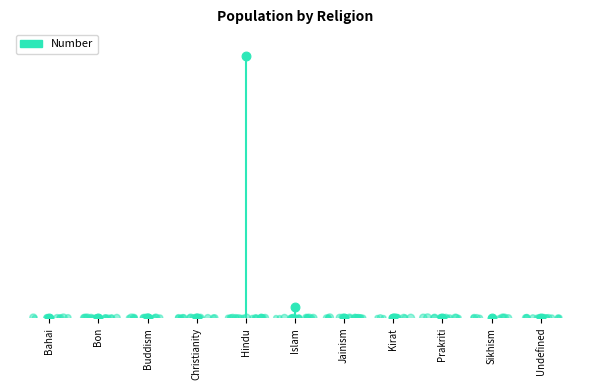

Between Undefined and Islam, which is larger?

Islam